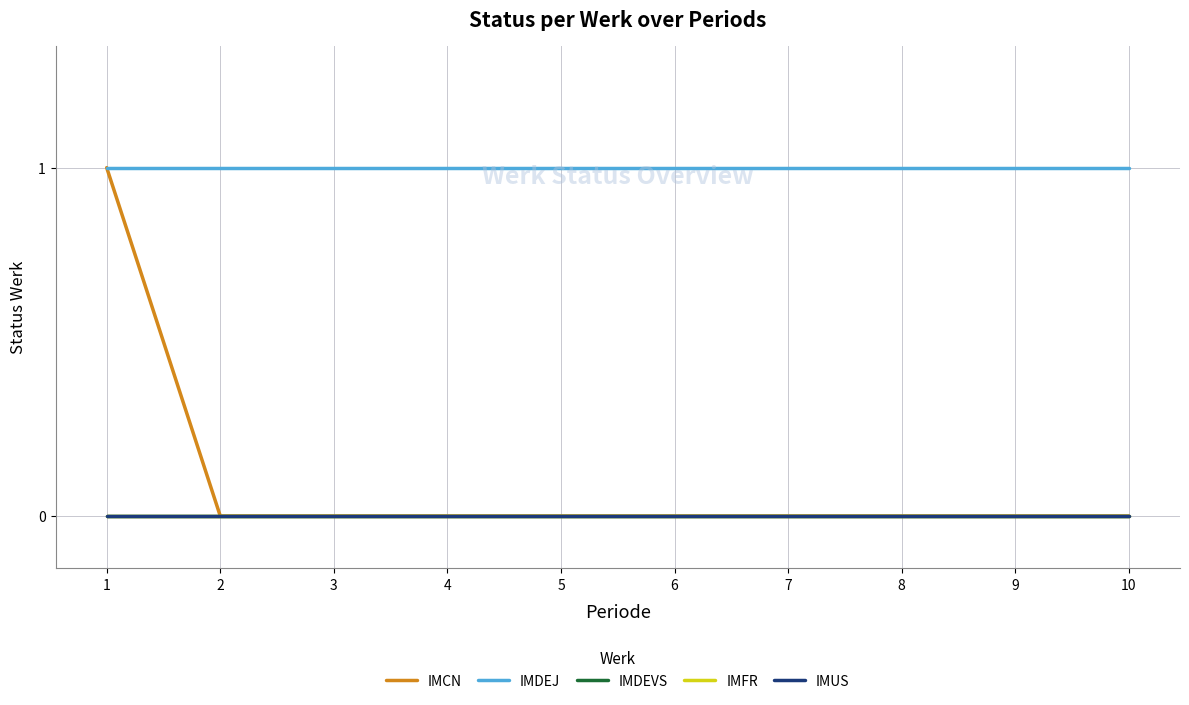

The value of IMFR at 4 is 0. True or false?

True